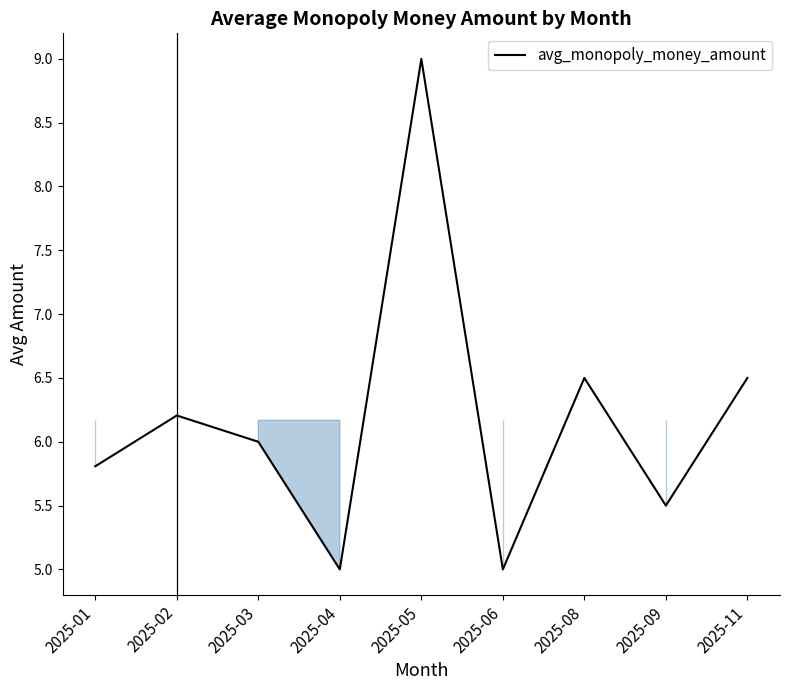

What is the difference between the maximum and minimum values?

4.0